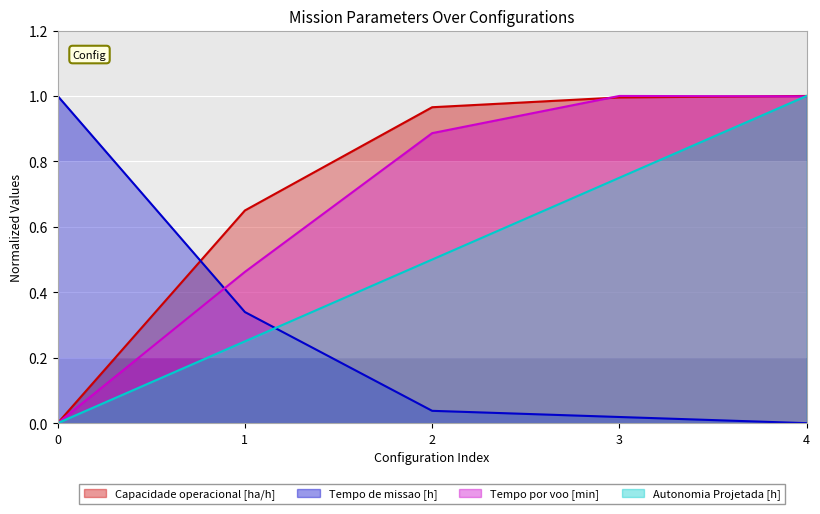

Reading right to left, what are all the values shown in this chart?

Capacidade operacional [ha/h]: 1.0	1.0	1.0	0.7	0.0
Tempo de missao [h]: 0.0	0.0	0.0	0.3	1.0
Tempo por voo [min]: 1.0	1.0	0.9	0.5	0.0
Autonomia Projetada [h]: 1.0	0.8	0.5	0.2	0.0